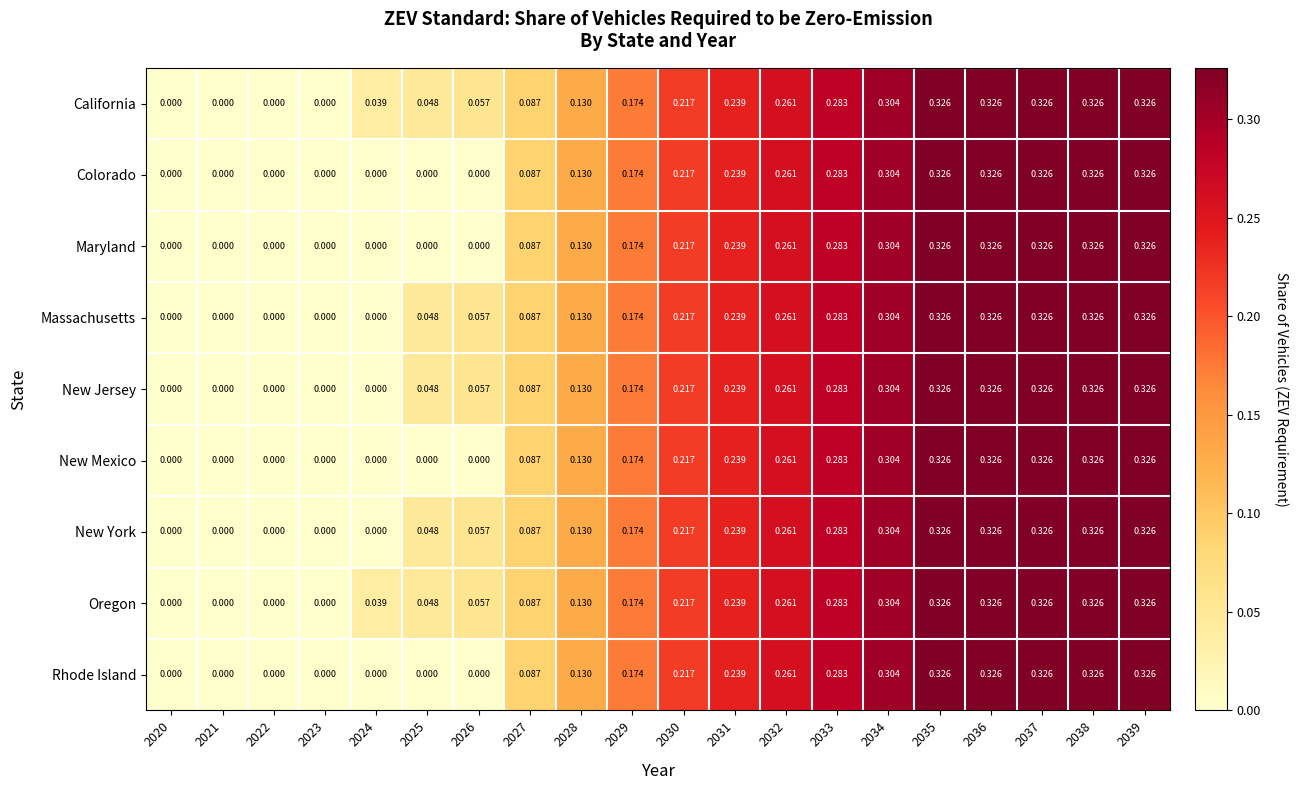

Is the value of New Mexico at 2026 greater than the value of Maryland at 2034?

No